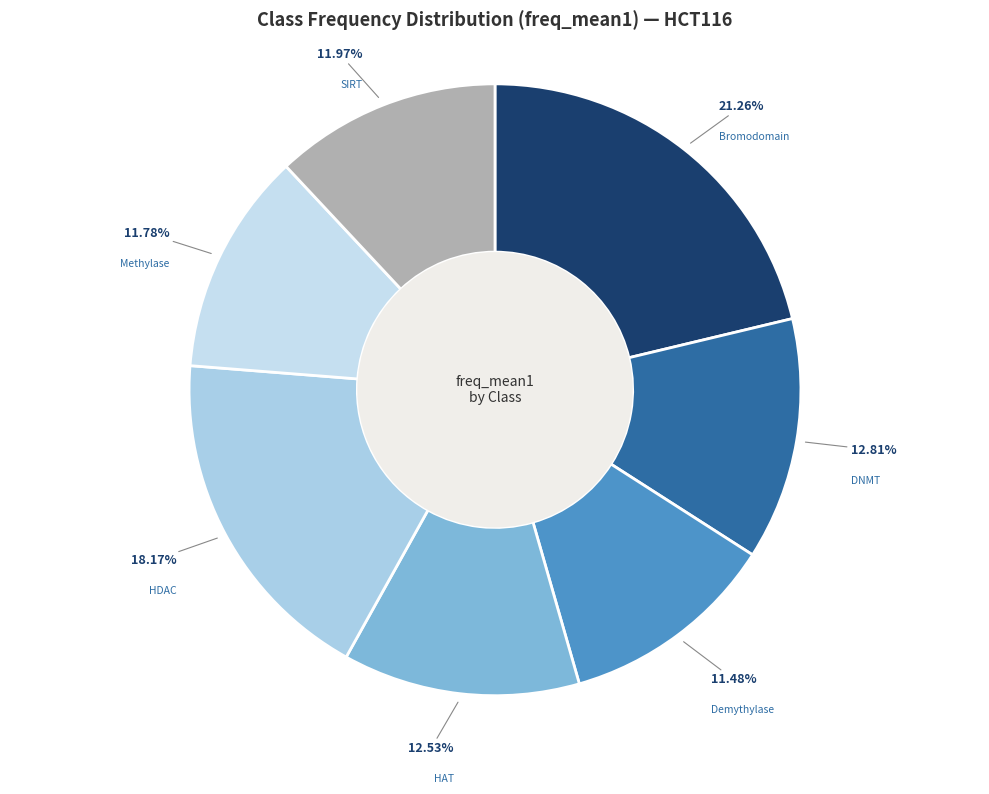

To the nearest percent, what is the average slice percentage?

14%